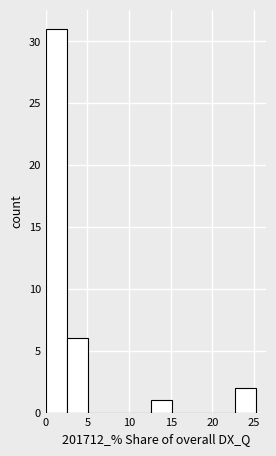

Reading left to right, list every bar in this chart as the range it spans on the x-axis followed by its height. Neither the bar edges nor the heights are printed on the chart, so give them approximately, as read against the axes.

0.0 to 2.5: 31
2.5 to 5.0: 6
5.0 to 7.5: 0
7.5 to 10.0: 0
10.0 to 12.5: 0
12.5 to 15.0: 1
15.0 to 17.5: 0
17.5 to 20.0: 0
20.0 to 22.5: 0
22.5 to 25.0: 2